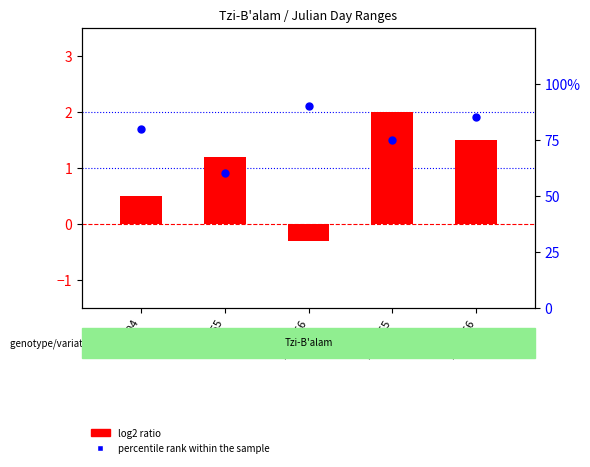

What are all the series names shown in the legend?

log2 ratio, percentile rank within the sample